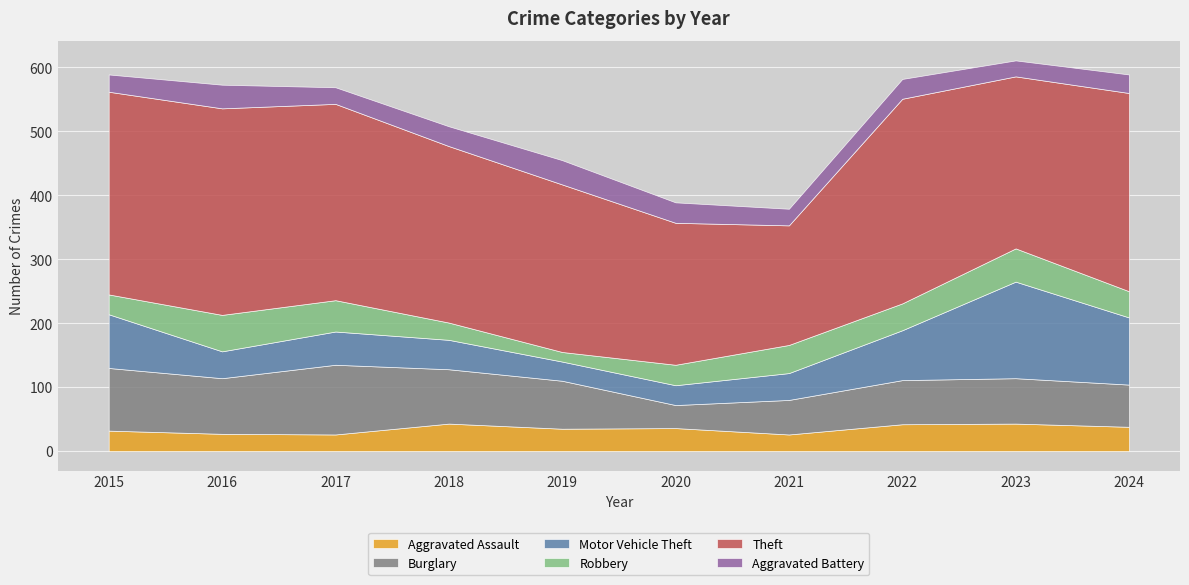

What is the minimum value shown in the chart?

15